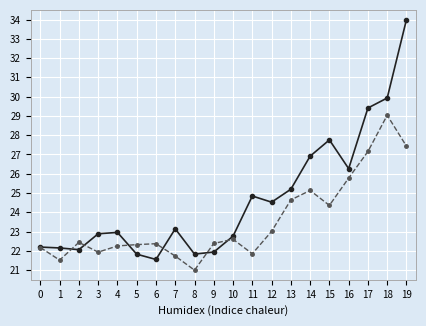

What is the spread (max minus min) of values at 18?

0.9